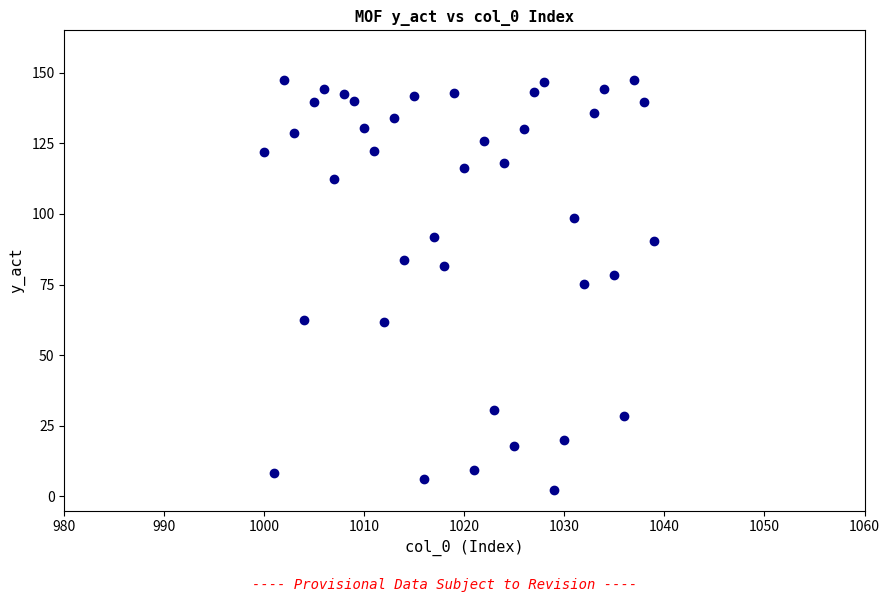

What is the range of X values (max minus min)?

39.0